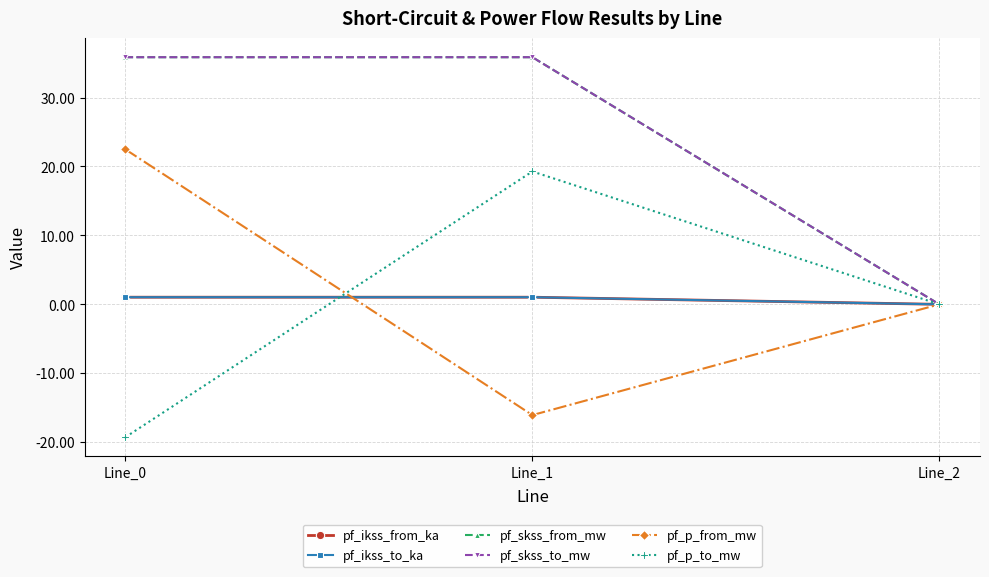

Reading left to right, extract all data points from this chart.

pf_ikss_from_ka: 1.0	1.0	0.0
pf_ikss_to_ka: 1.0	1.0	0.0
pf_skss_from_mw: 35.9	35.9	0.0
pf_skss_to_mw: 35.9	35.9	0.0
pf_p_from_mw: 22.5	-16.1	0.0
pf_p_to_mw: -19.3	19.3	0.0